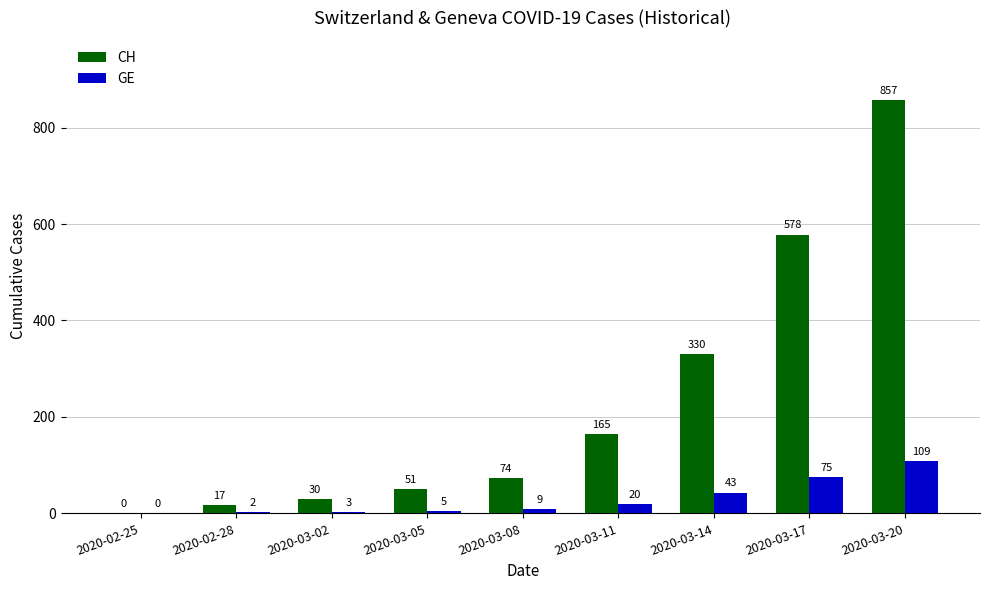

Between 2020-03-05 and 2020-03-20, which series saw the biggest shift?

CH